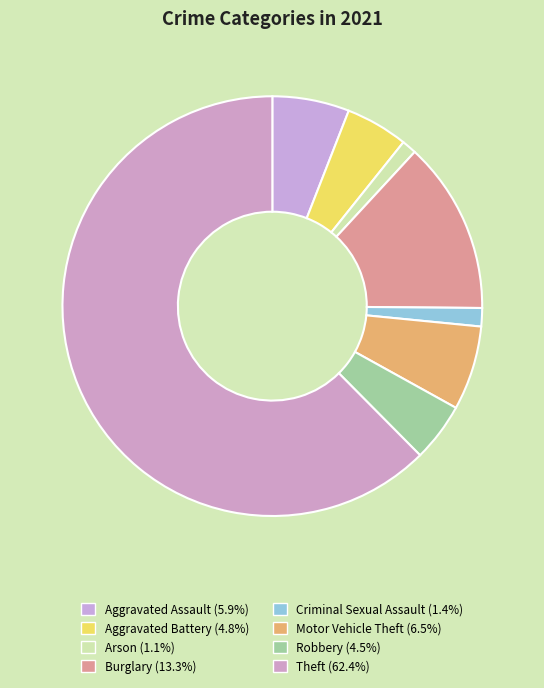

Which slice is the largest?

Theft